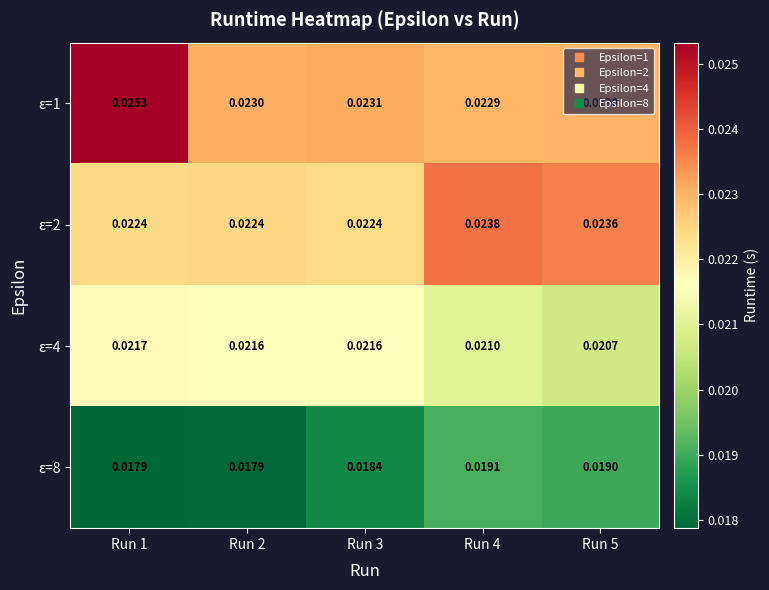

Rank the series by their maximum value, from highest to lowest.

ε=1, ε=2, ε=4, ε=8